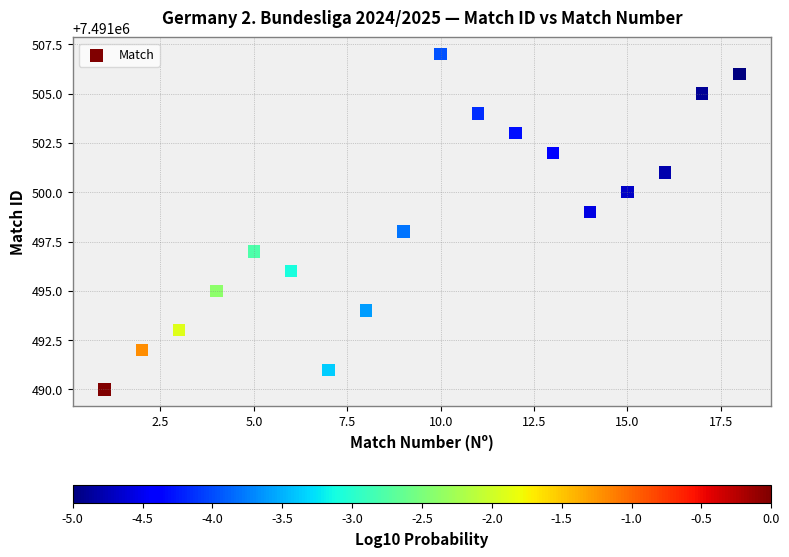

What is the range of X values (max minus min)?

17